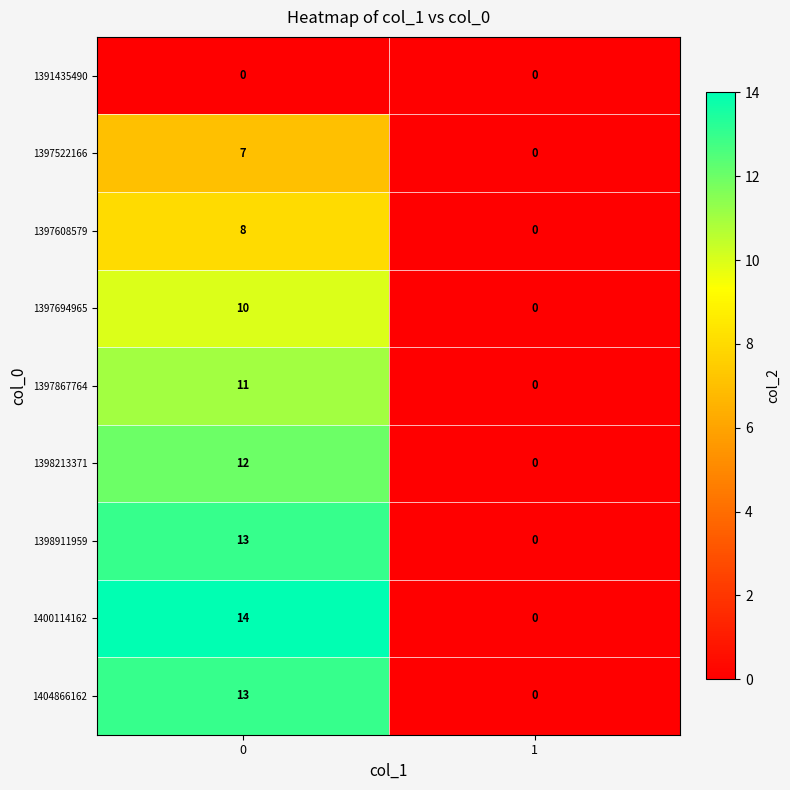

Rank the categories by 1397608579 value from lowest to highest.

1, 0